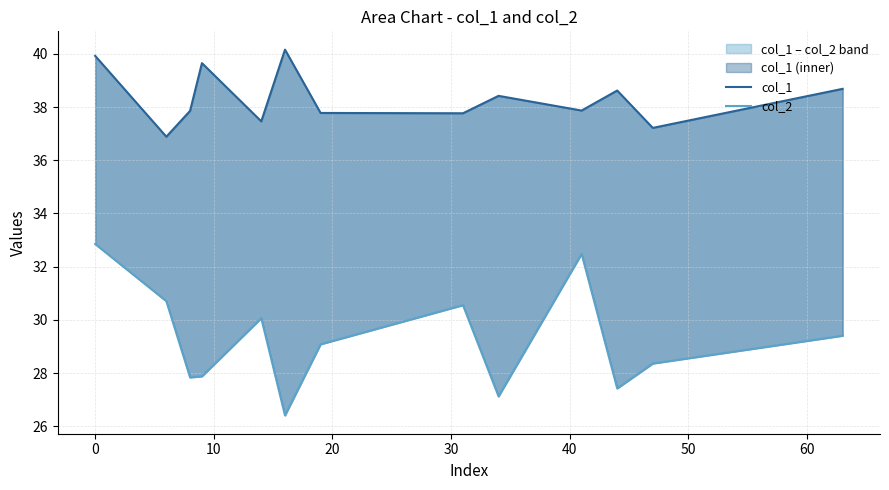

Reading left to right, what are all the values shown in this chart?

col_1: 39.9	36.9	37.9	39.6	37.5	40.2	37.8	37.8	38.4	37.9	38.6	37.2	38.7
col_2: 32.9	30.7	27.8	27.9	30.1	26.4	29.1	30.6	27.1	32.5	27.4	28.4	29.4